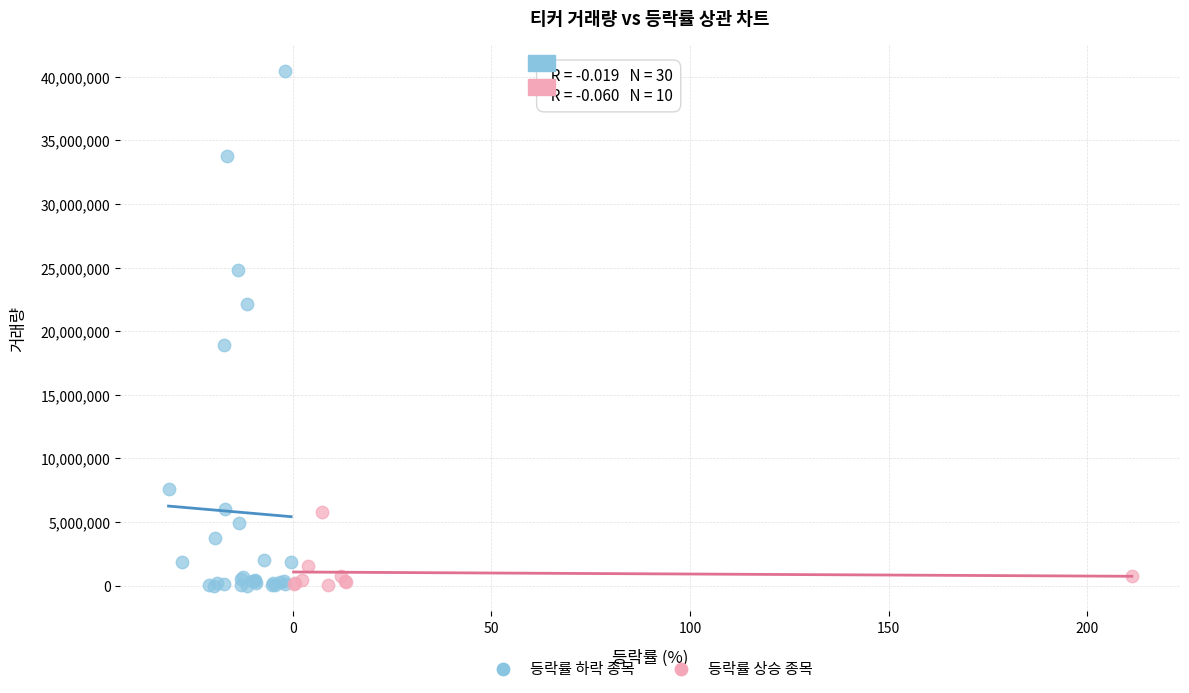

Which series has the largest Y range (max minus min)?

등락률 하락 종목